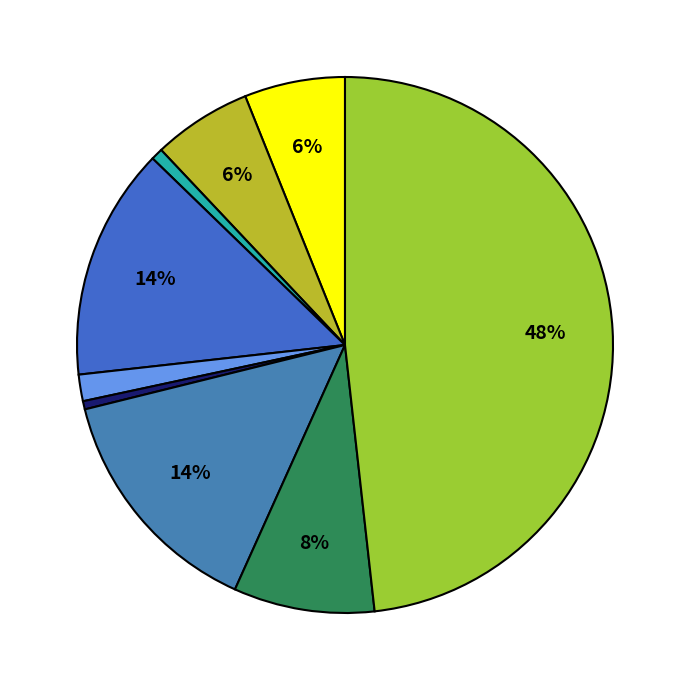

How many segments does this pie chart have?

9